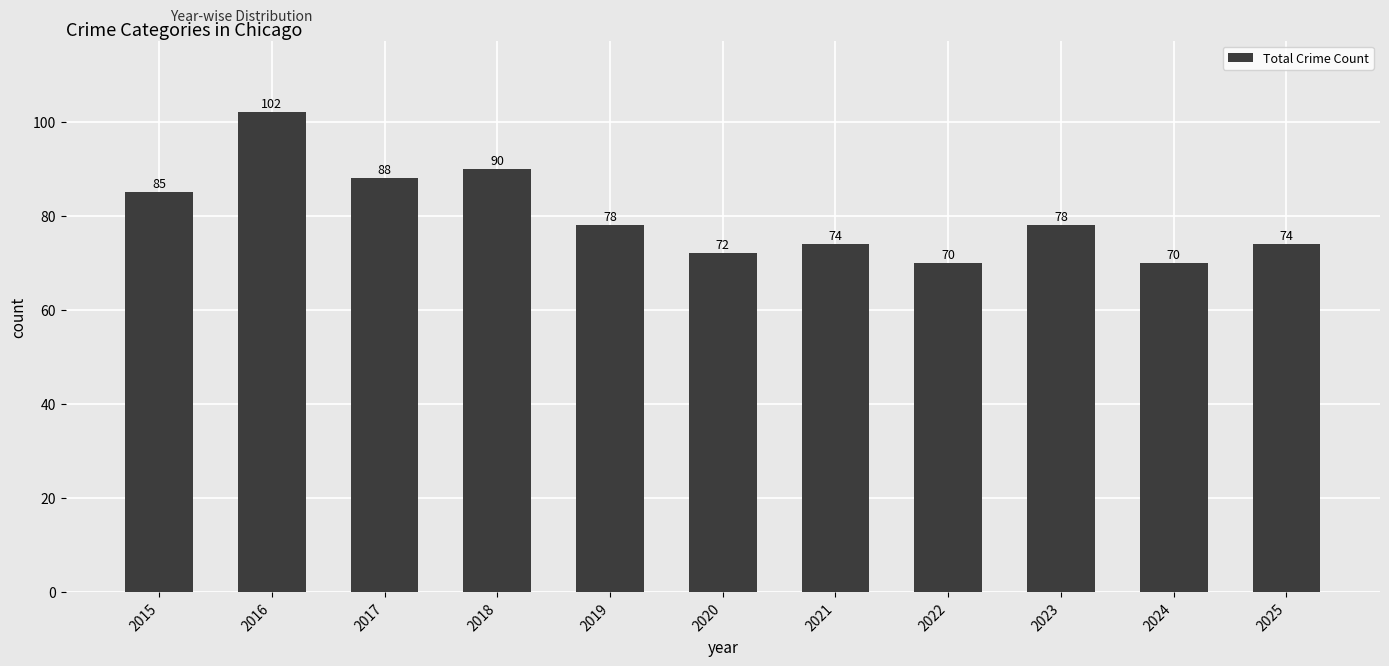

Is it true that the value at 2022 is 36?

False